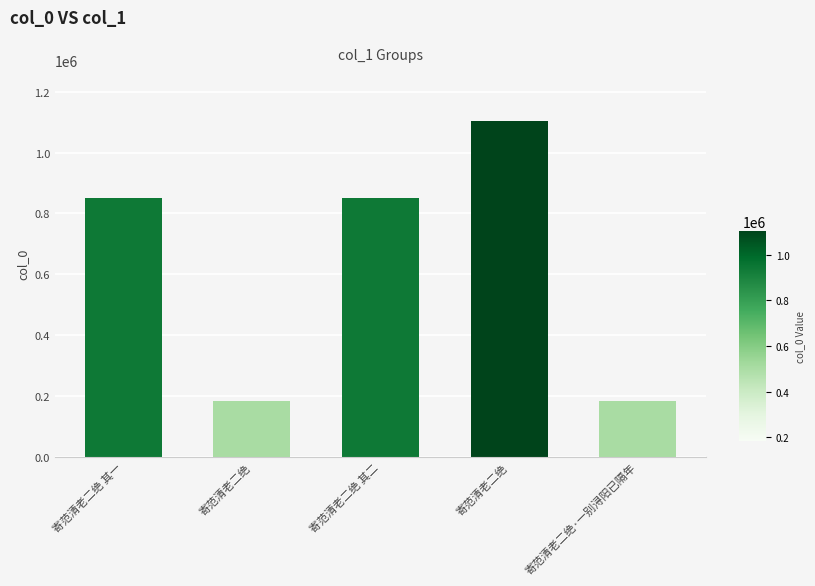

What is the approximate value at 寄范清老二绝 其二?

850162